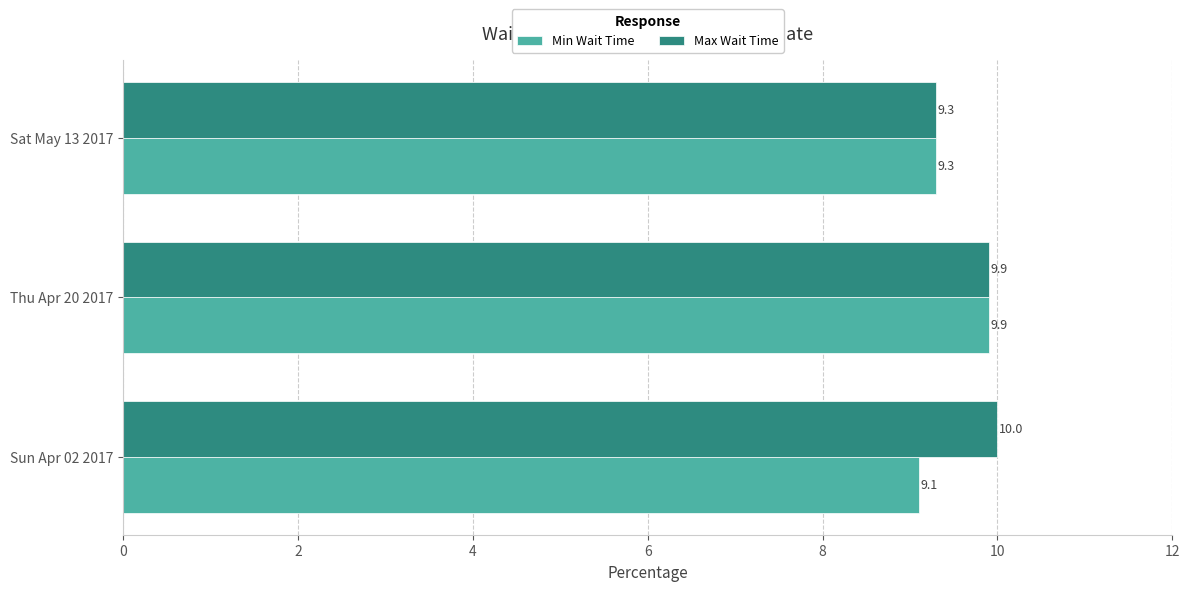

Count the number of categories in the chart.

3